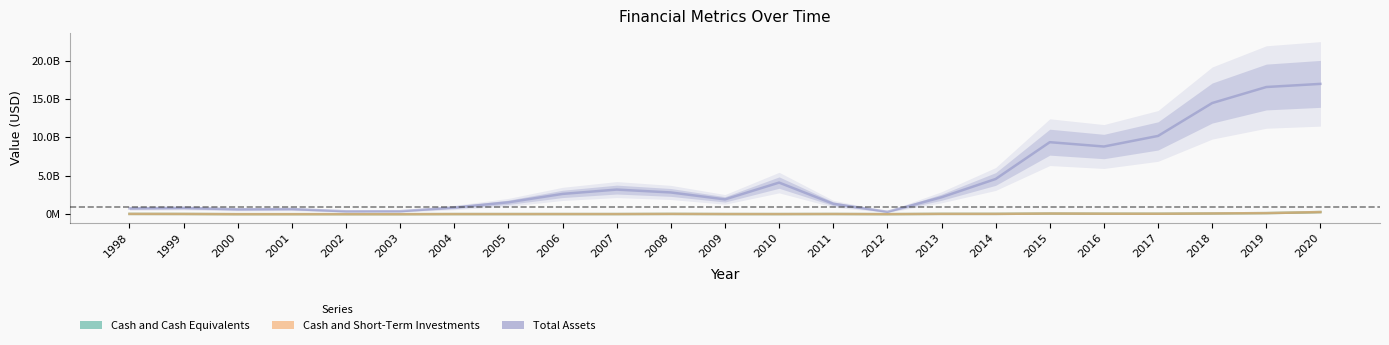

At which category does Total Assets reach its first local valley?

2000